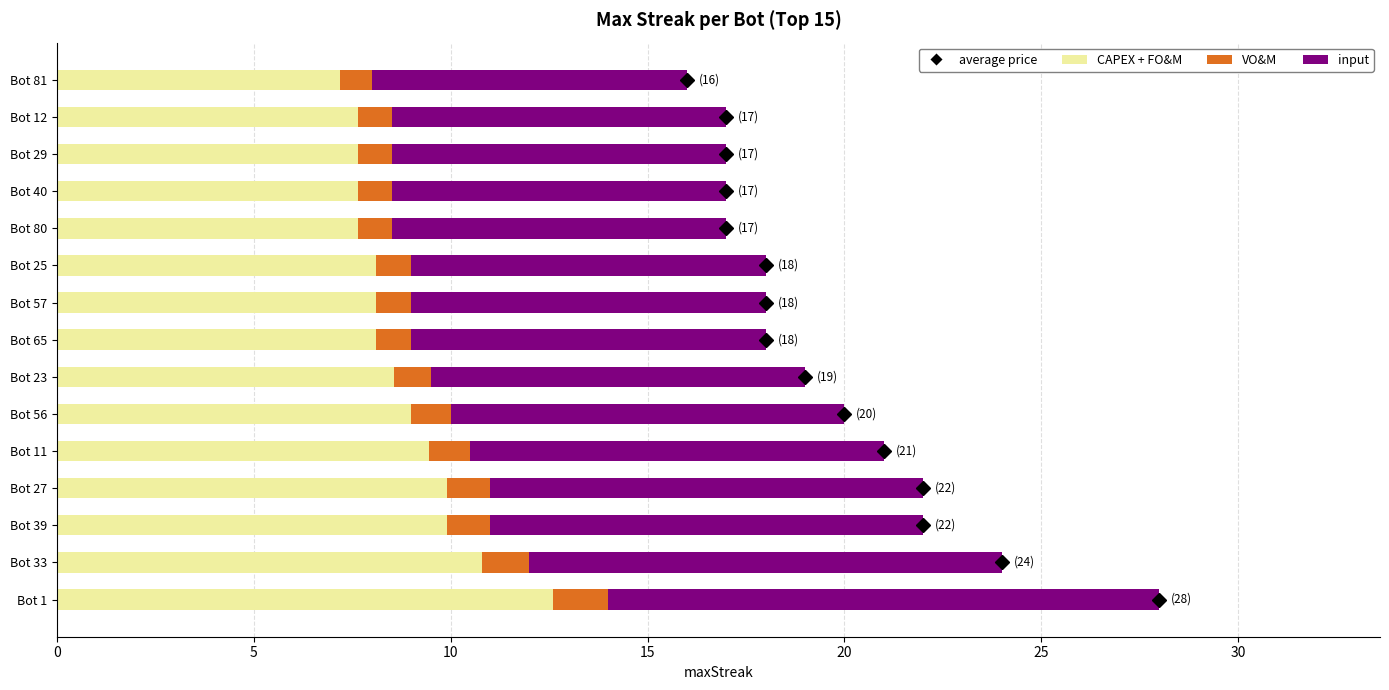

Which category has the highest value in the CAPEX + FO&M series?

Bot 1